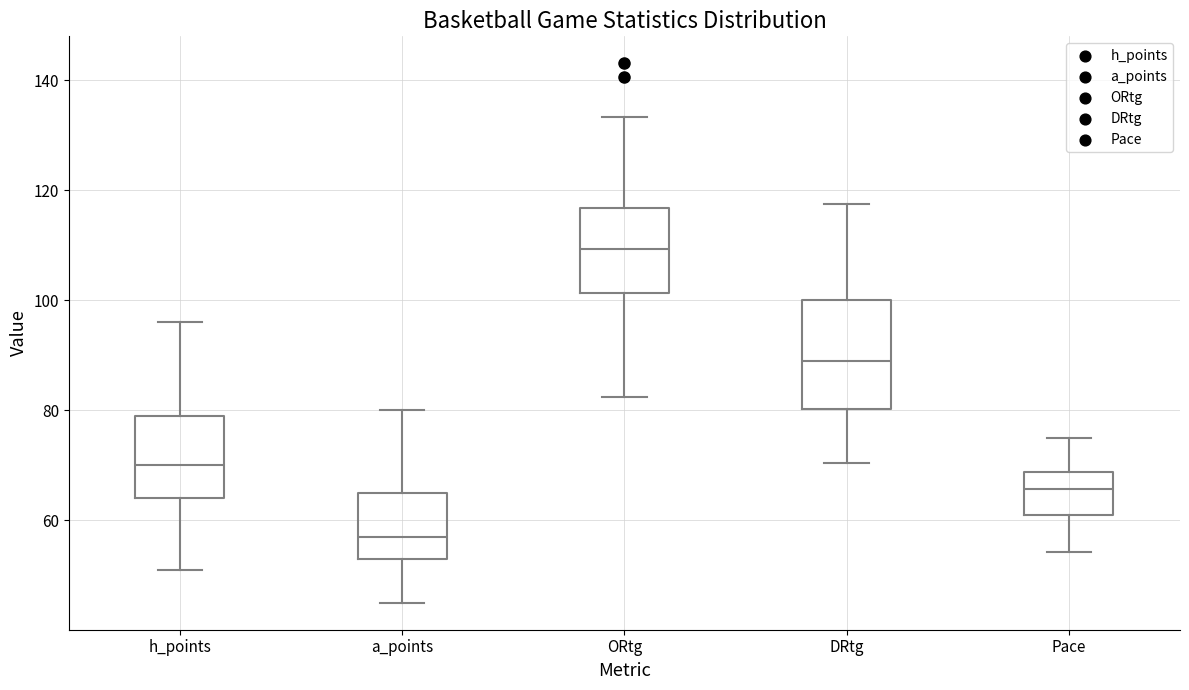

Which box has the highest median line?

ORtg